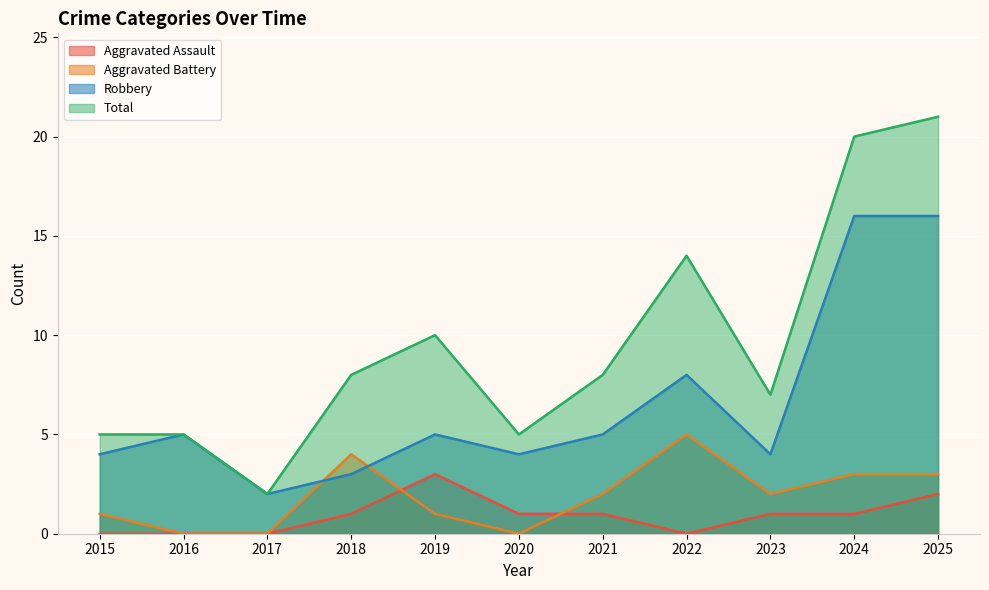

True or false: Aggravated Assault and Total intersect in this chart.

False